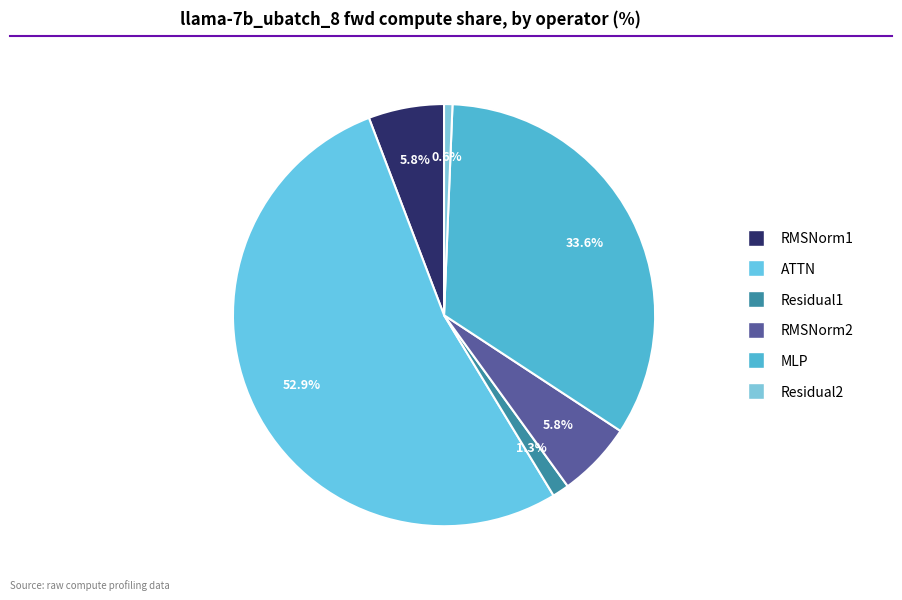

How many slices are in this pie chart?

6